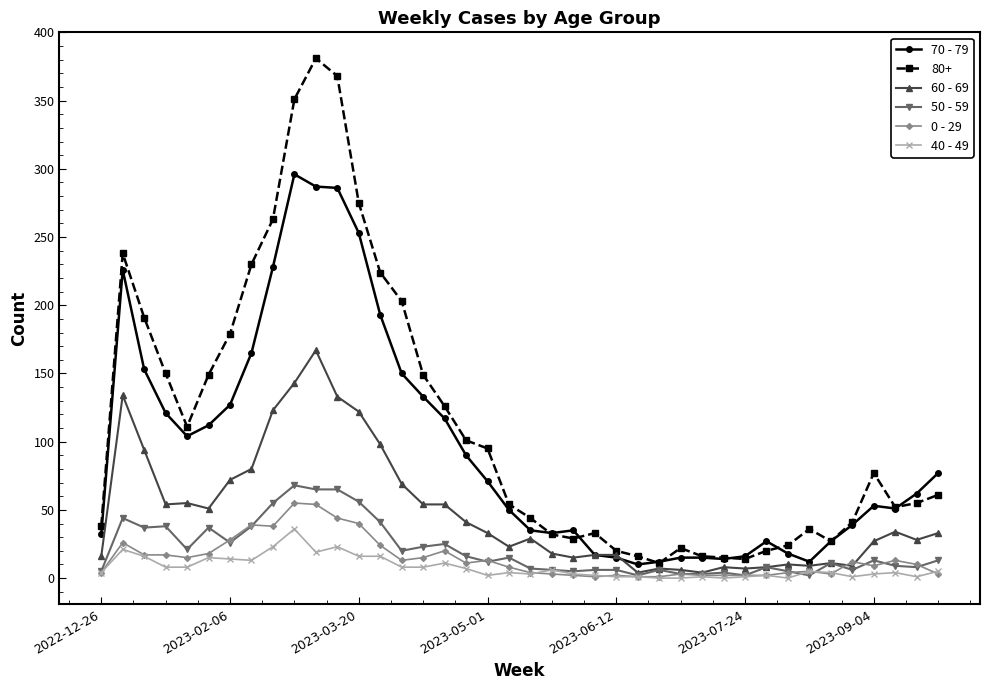

What is the highest value of the 0 - 29 series?

55